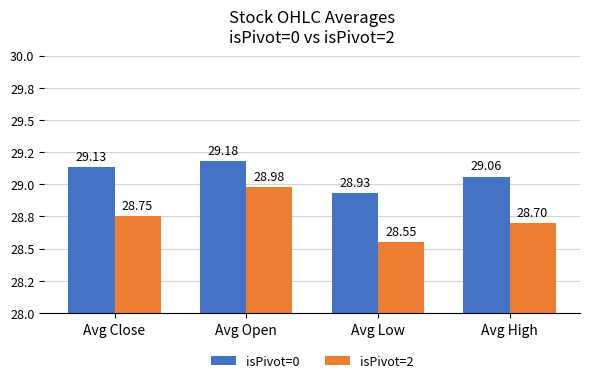

Are the bars grouped side by side (vs. stacked)?

Yes